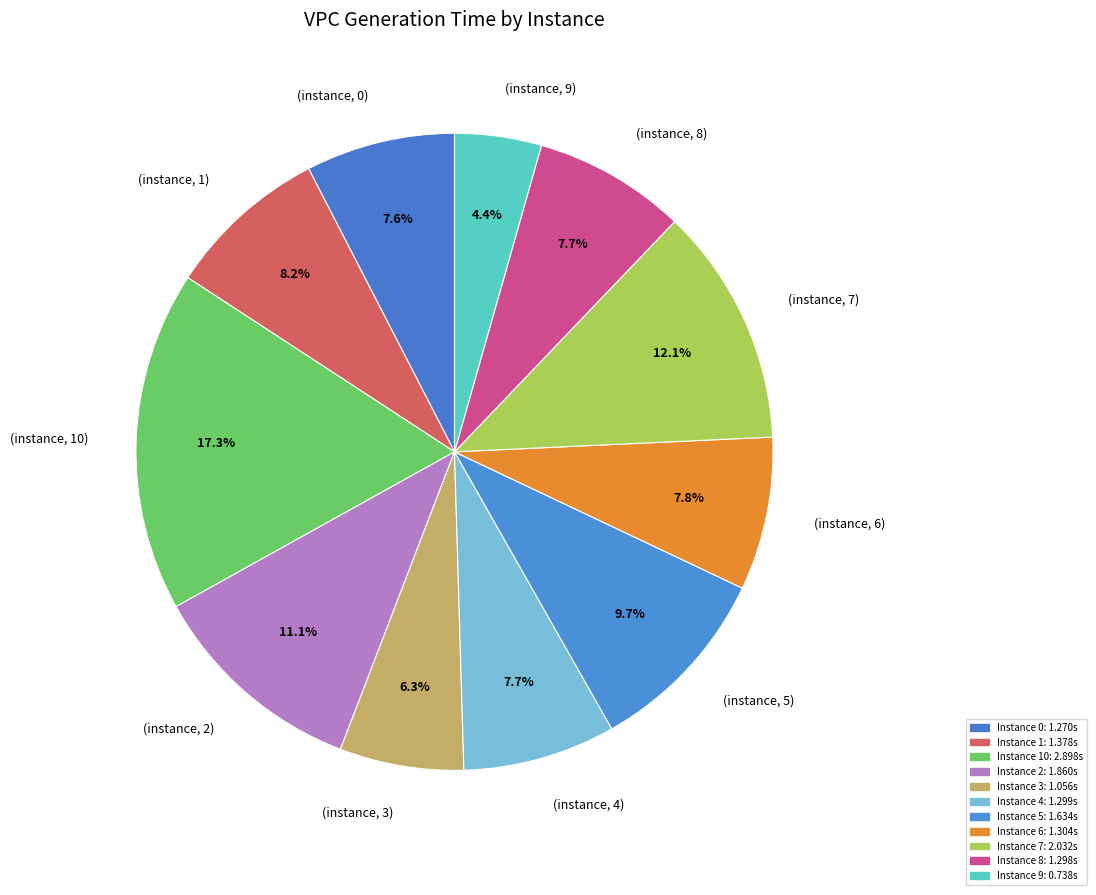

What is the ratio of the value at (instance, 9) to the value at (instance, 5)?

0.5